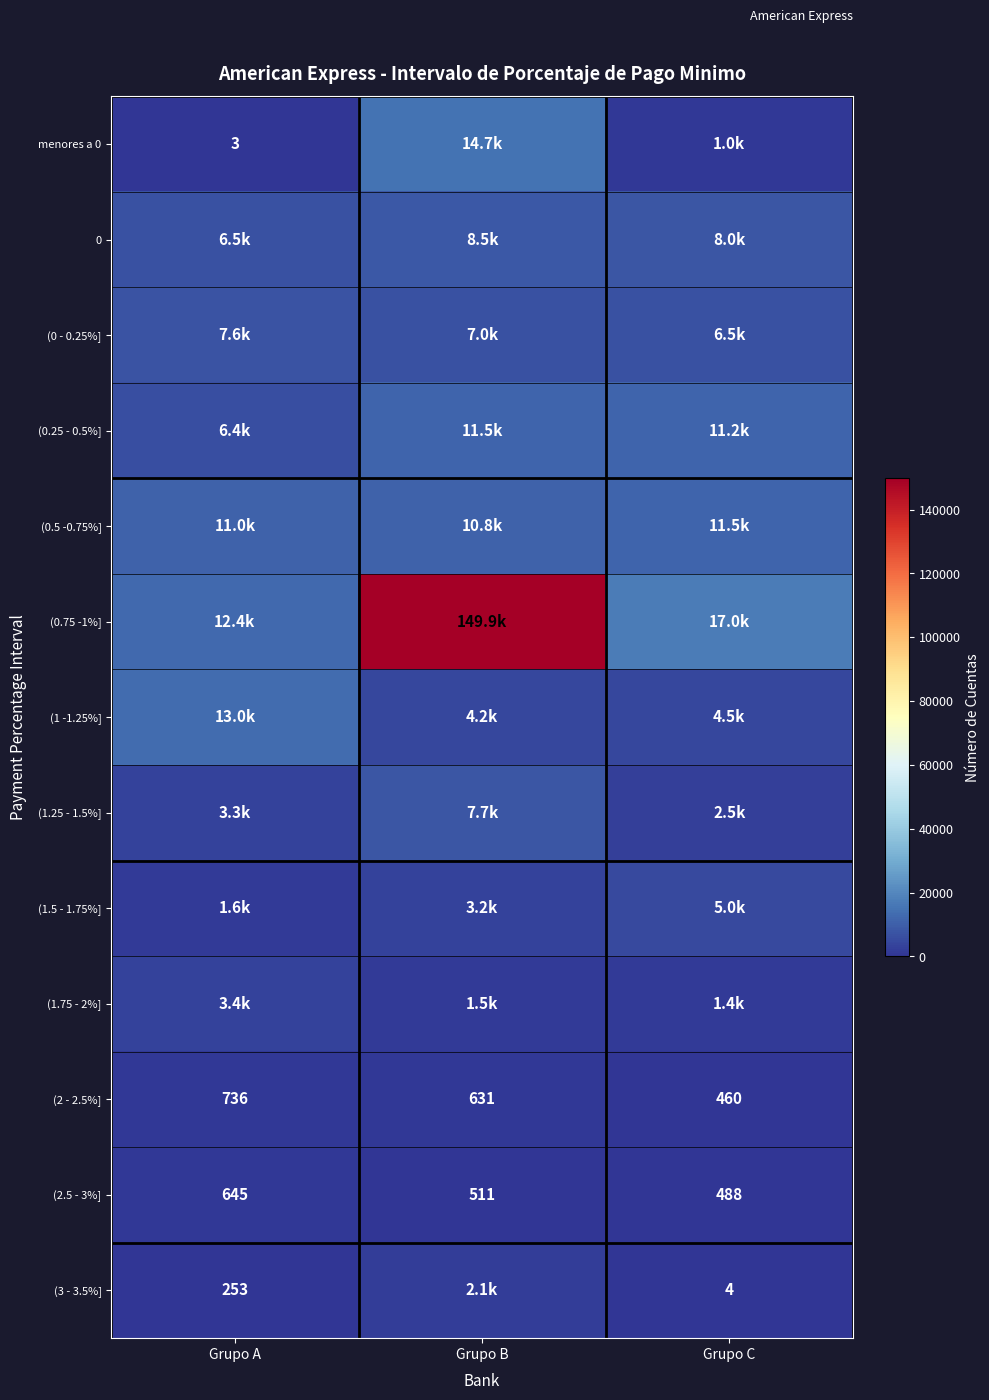

Where does the (2.5 - 3%] series first go above 511?

Grupo A